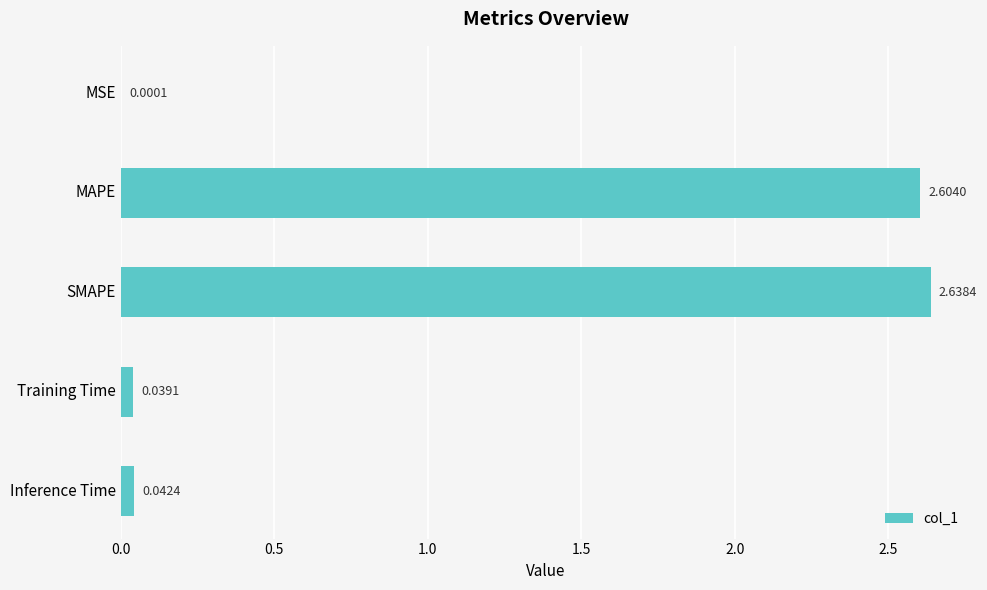

Are the bars grouped side by side (vs. stacked)?

No